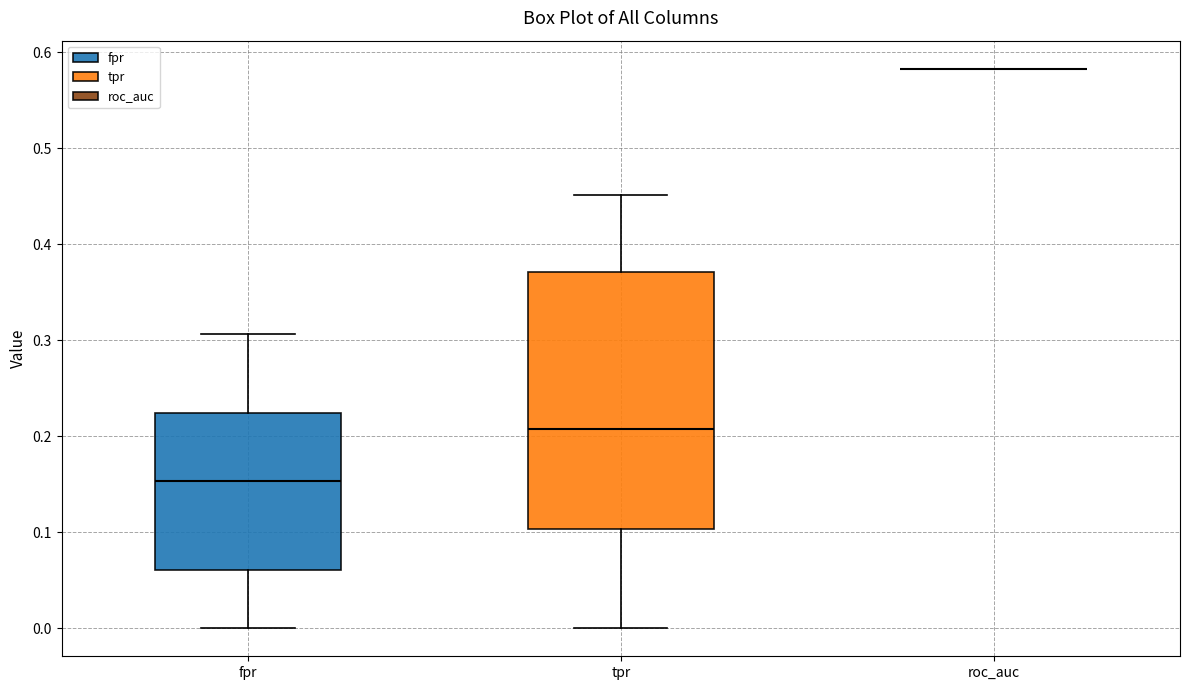

Where does the upper whisker of the box for fpr end on the y-axis? The values are not printed on the chart, so give them approximately, as read against the axis.

0.31